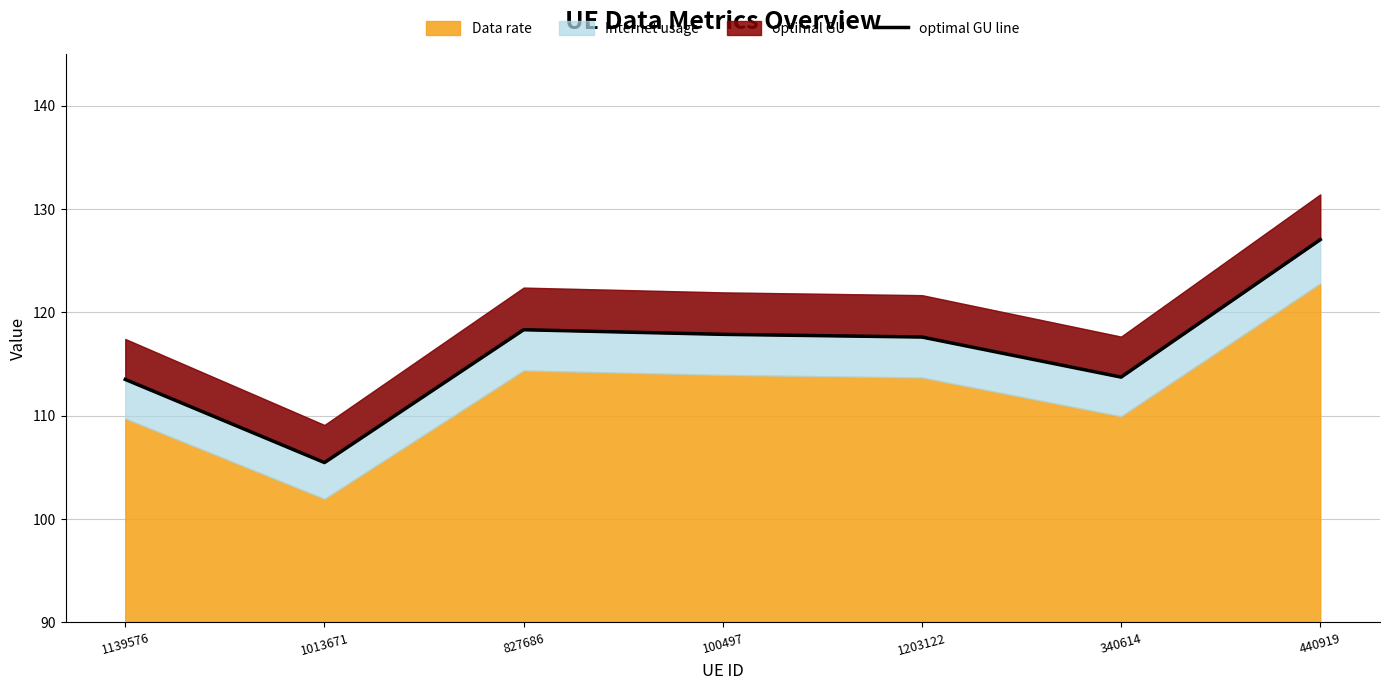

What position from the left is 100497?

4